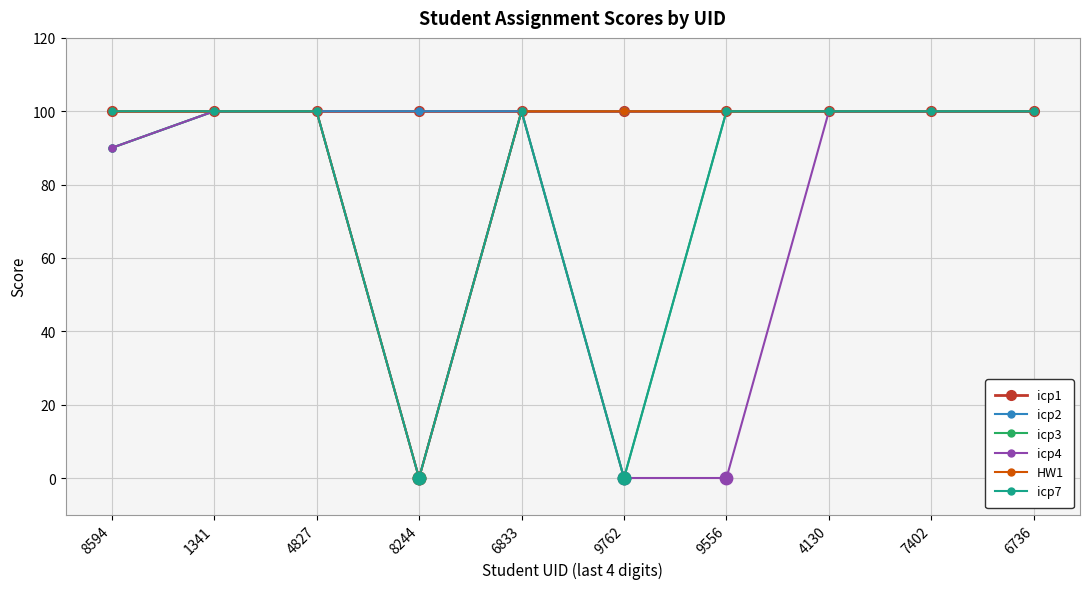

At how many categories does at least one series exceed 97?

10